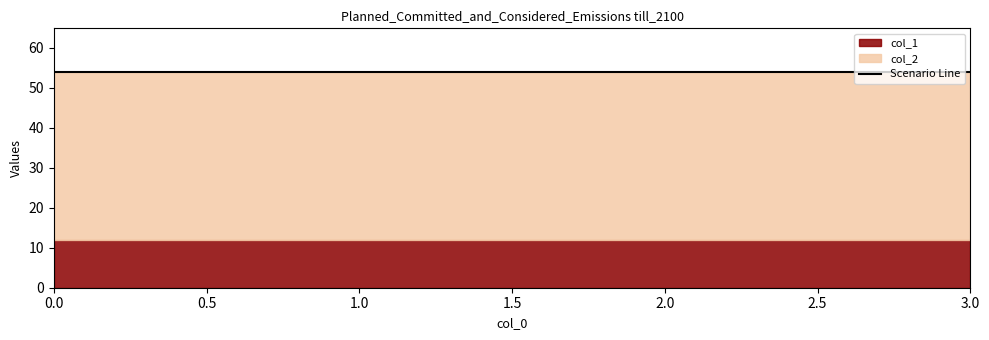

What is the sum of all col_1 values?

48